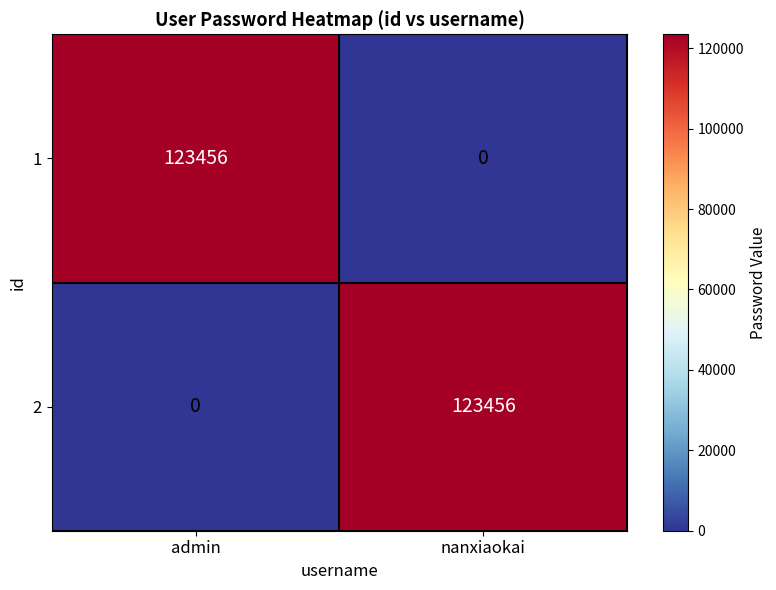

What is the difference between the 2 values at admin and nanxiaokai?

123456